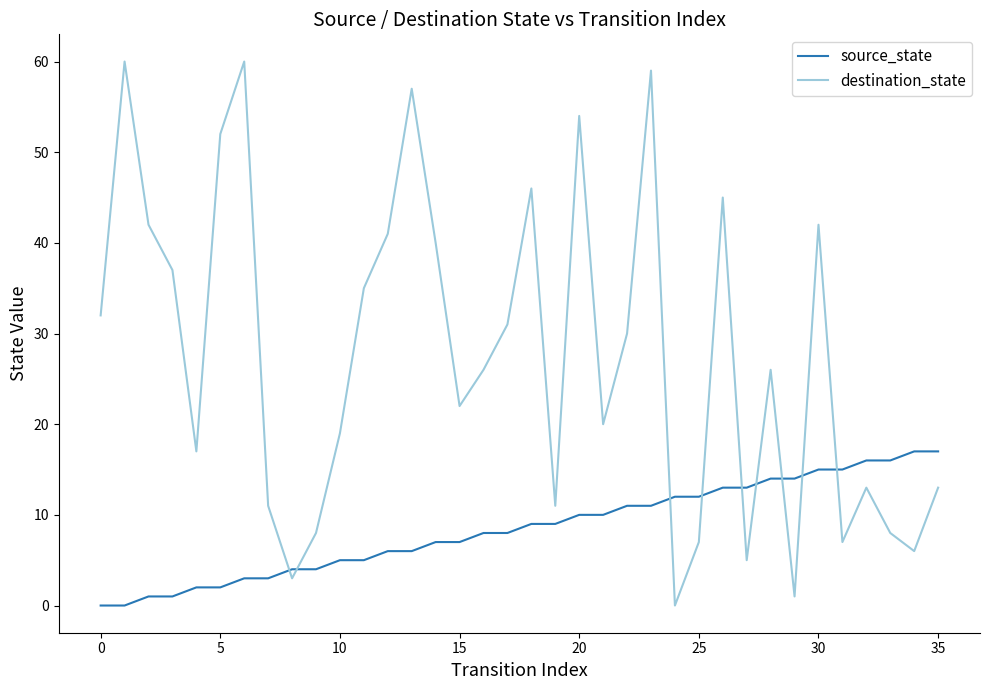

True or false: destination_state and source_state intersect in this chart.

True